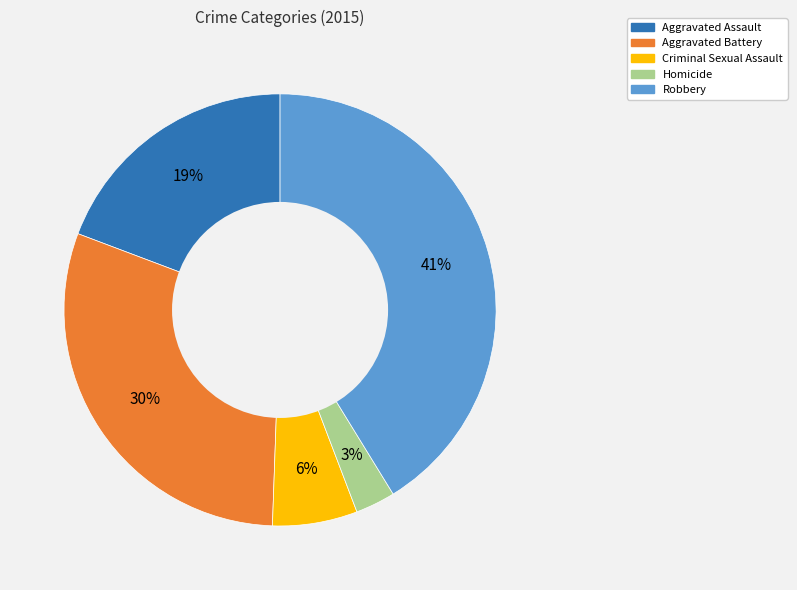

Is there a majority slice in this chart?

No